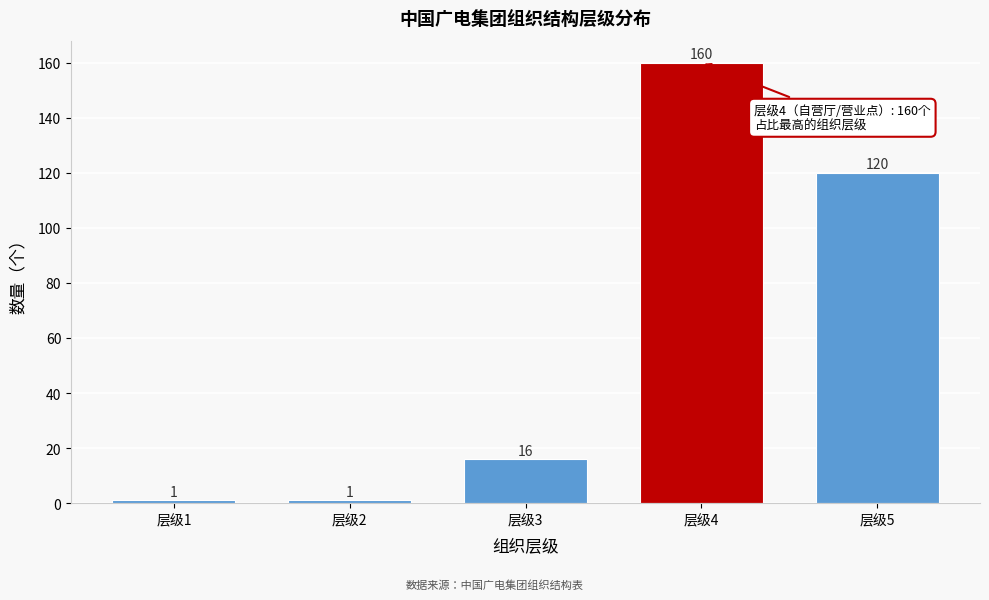

Reading left to right, extract all data points from this chart.

1	1	16	160	120